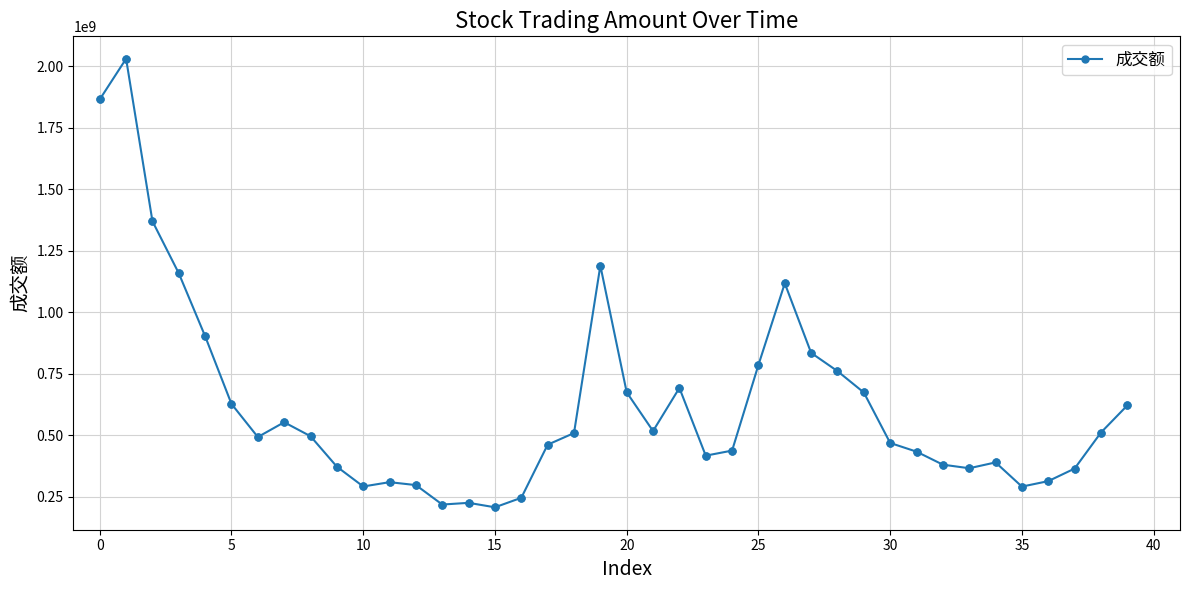

True or false: there are more than 1 points higher than both neighbors.

True